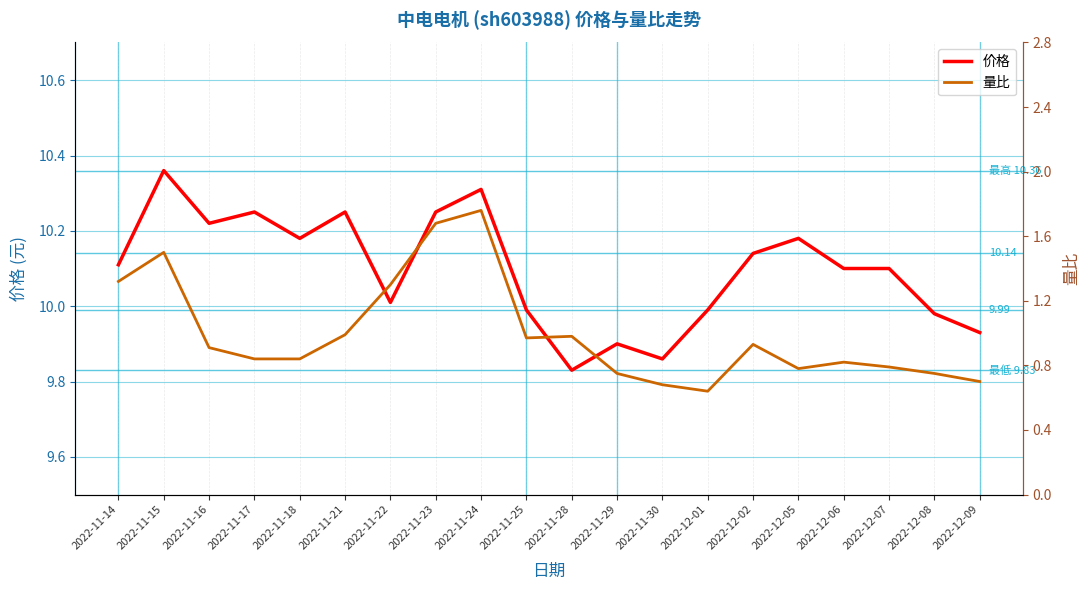

Which series has the widest spread of values?

量比